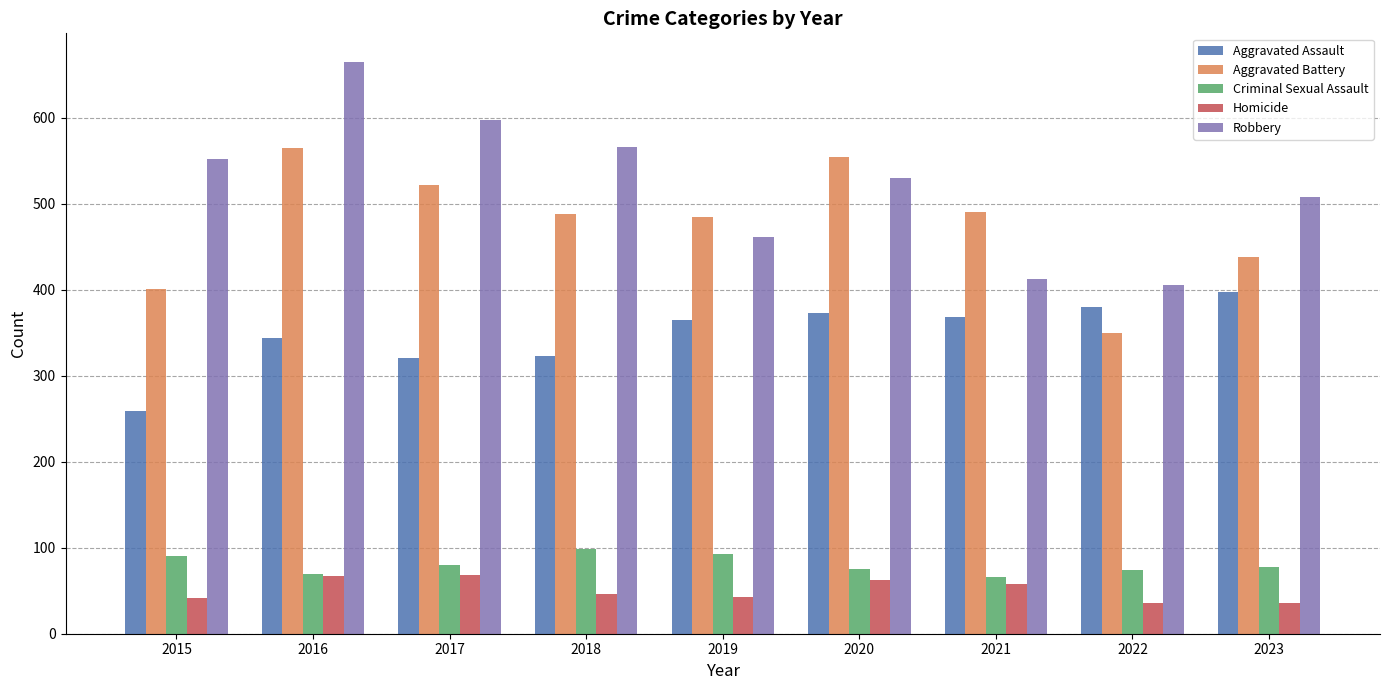

What is the difference between the Aggravated Battery values at 2023 and 2016?

127